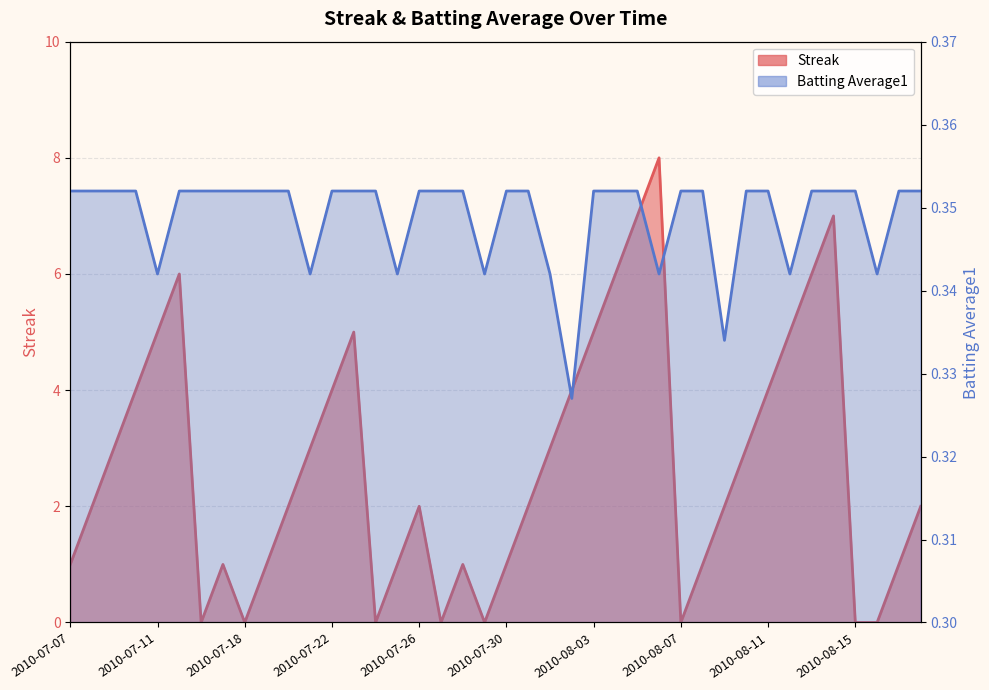

What is the value of the Streak point at the 22nd from the left?

2.0